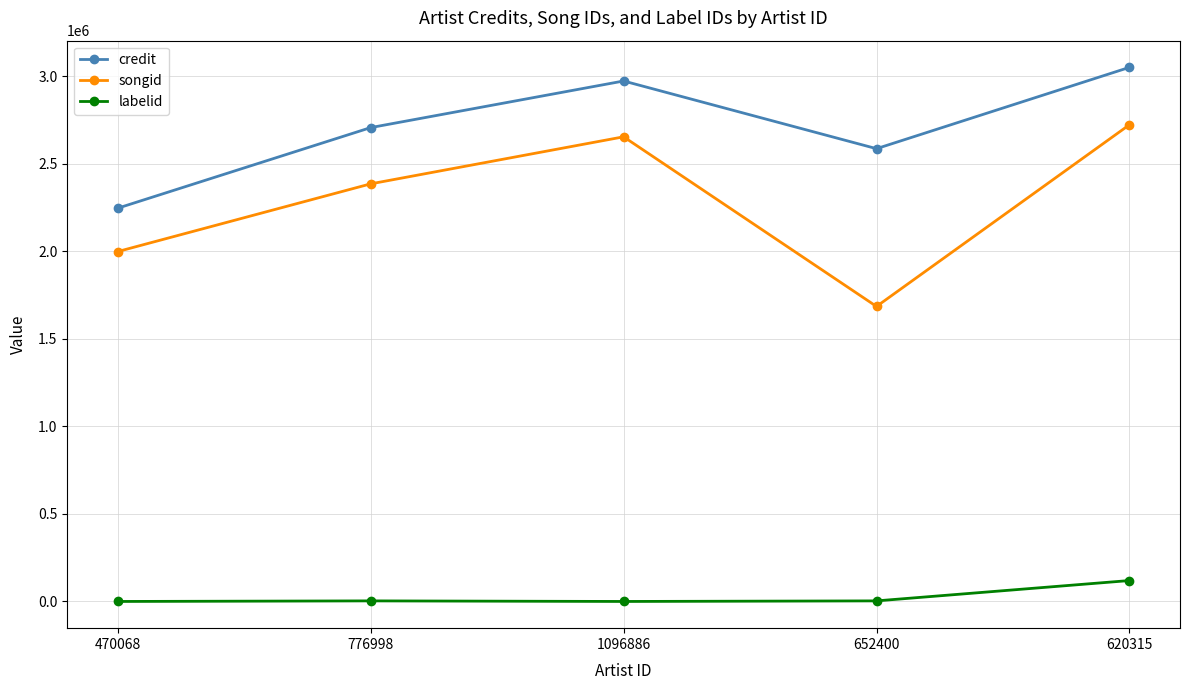

Is the value of credit at 470068 greater than the value of songid at 776998?

No